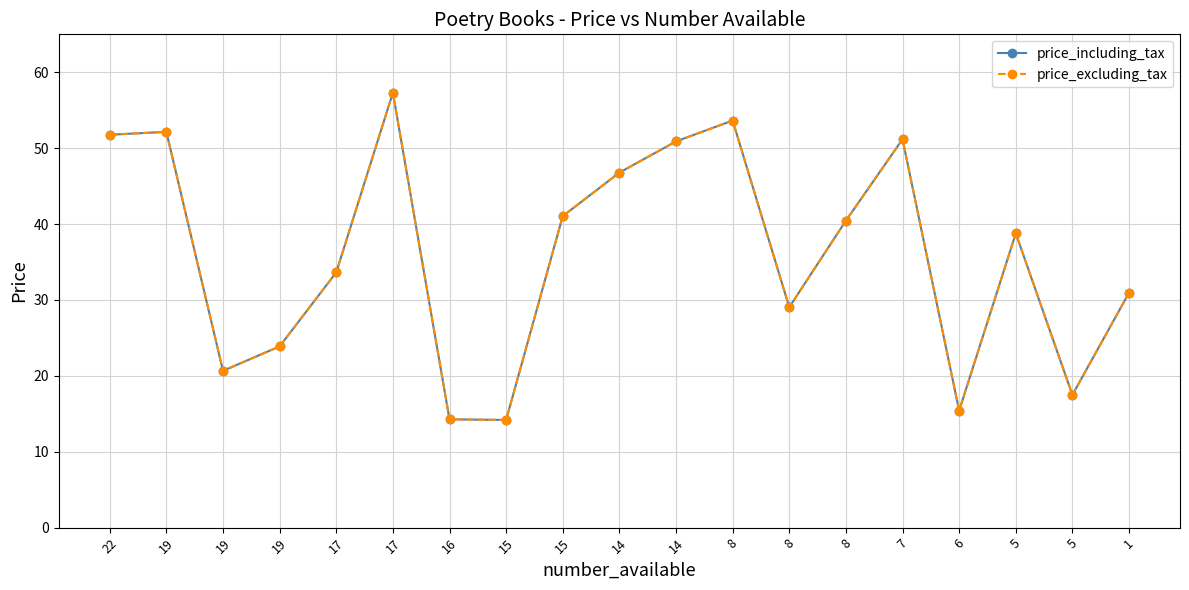

At which category does the chart reach its minimum across all series?

15